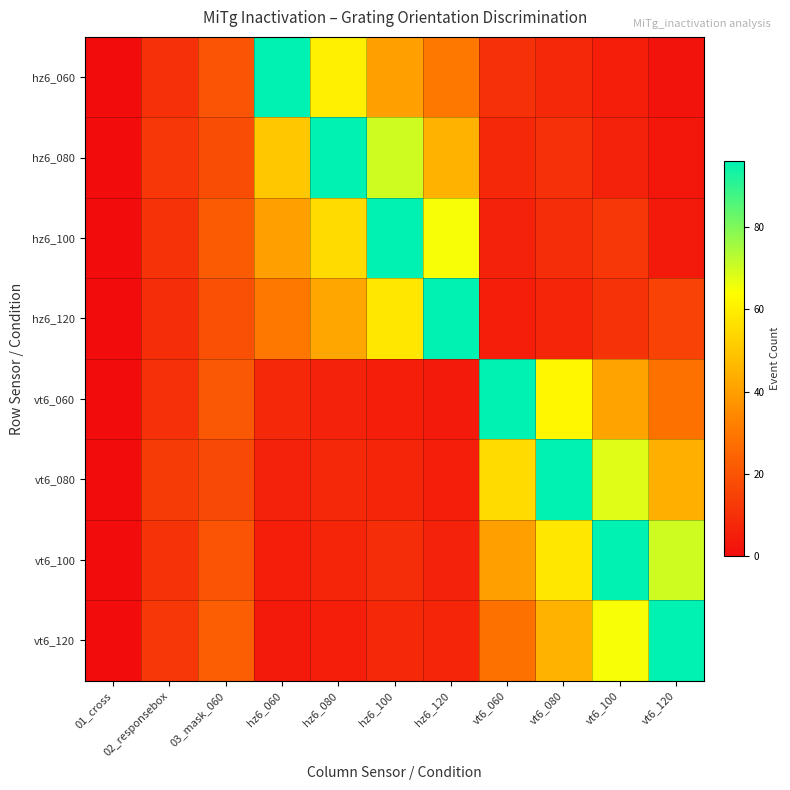

Reading right to left, extract all data points from this chart.

hz6_060: vt6_120=2	vt6_100=5	vt6_080=8	vt6_060=10	hz6_120=30	hz6_100=40	hz6_080=60	hz6_060=96	03_mask_060=20	02_responsebox=10	01_cross=0
hz6_080: vt6_120=3	vt6_100=6	vt6_080=10	vt6_060=8	hz6_120=45	hz6_100=70	hz6_080=96	hz6_060=50	03_mask_060=18	02_responsebox=12	01_cross=0
hz6_100: vt6_120=4	vt6_100=12	vt6_080=9	vt6_060=6	hz6_120=65	hz6_100=96	hz6_080=55	hz6_060=40	03_mask_060=22	02_responsebox=11	01_cross=0
hz6_120: vt6_120=15	vt6_100=11	vt6_080=7	vt6_060=5	hz6_120=96	hz6_100=58	hz6_080=42	hz6_060=30	03_mask_060=19	02_responsebox=9	01_cross=0
vt6_060: vt6_120=28	vt6_100=41	vt6_080=62	vt6_060=96	hz6_120=4	hz6_100=5	hz6_080=6	hz6_060=8	03_mask_060=21	02_responsebox=10	01_cross=0
vt6_080: vt6_120=44	vt6_100=68	vt6_080=96	vt6_060=55	hz6_120=5	hz6_100=7	hz6_080=8	hz6_060=6	03_mask_060=17	02_responsebox=13	01_cross=0
vt6_100: vt6_120=70	vt6_100=96	vt6_080=58	vt6_060=40	hz6_120=6	hz6_100=9	hz6_080=7	hz6_060=5	03_mask_060=20	02_responsebox=11	01_cross=0
vt6_120: vt6_120=96	vt6_100=65	vt6_080=45	vt6_060=28	hz6_120=7	hz6_100=8	hz6_080=5	hz6_060=4	03_mask_060=23	02_responsebox=12	01_cross=0